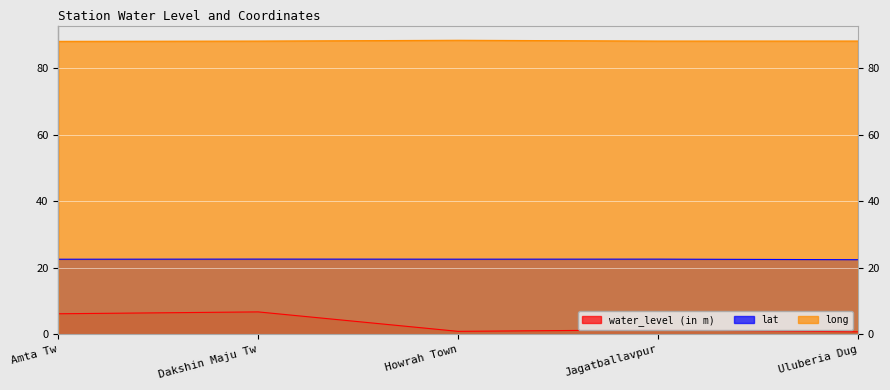

What position from the left is Dakshin Maju Tw?

2